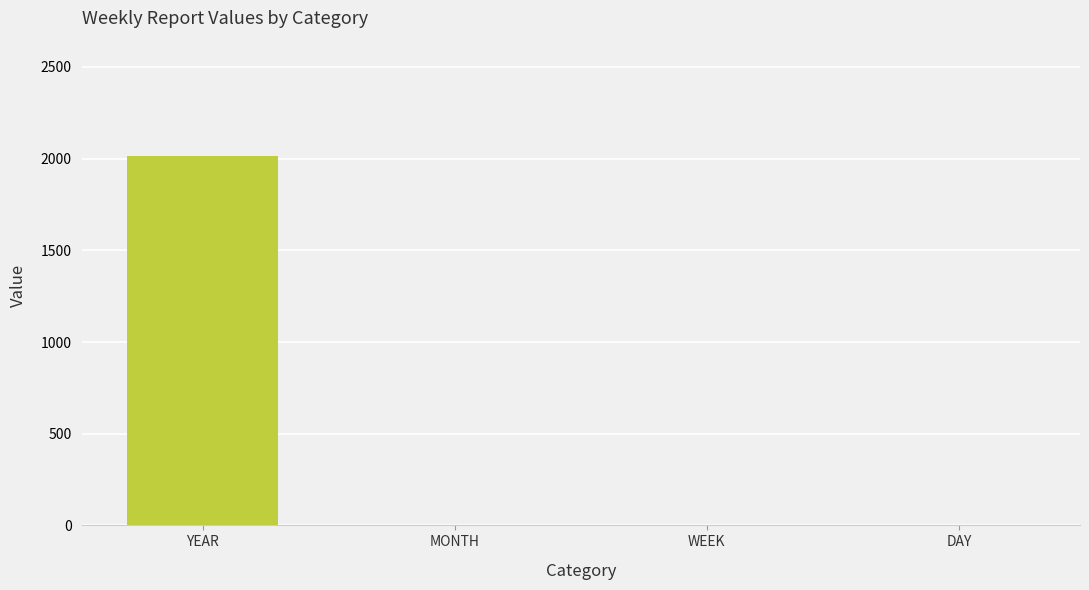

Is it true that the value at YEAR is 3583?

False